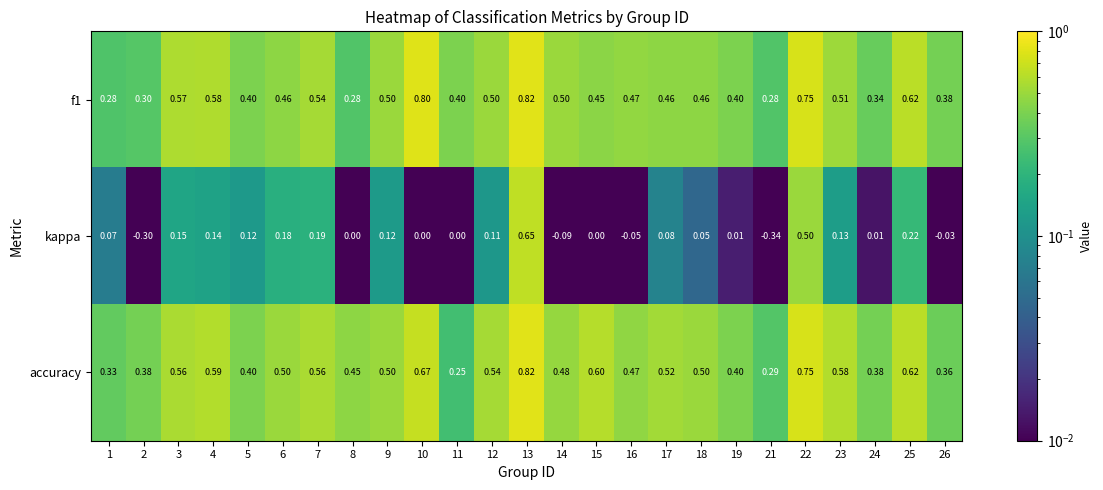

How many categories are shown in the chart?

25